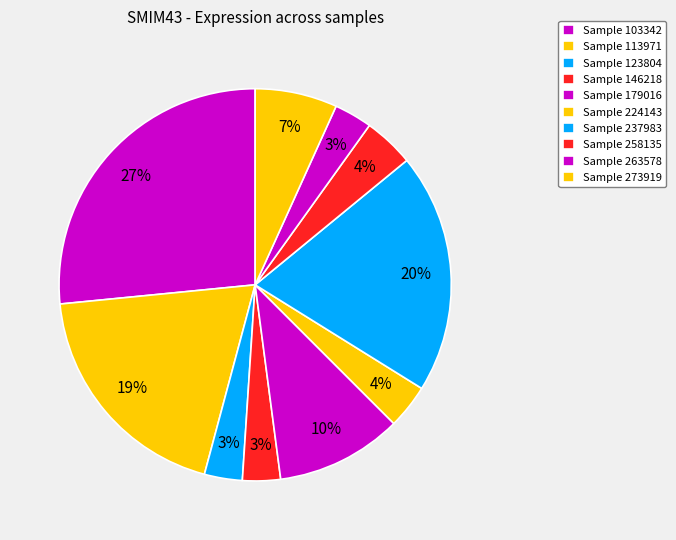

Count the number of slices in the pie.

10